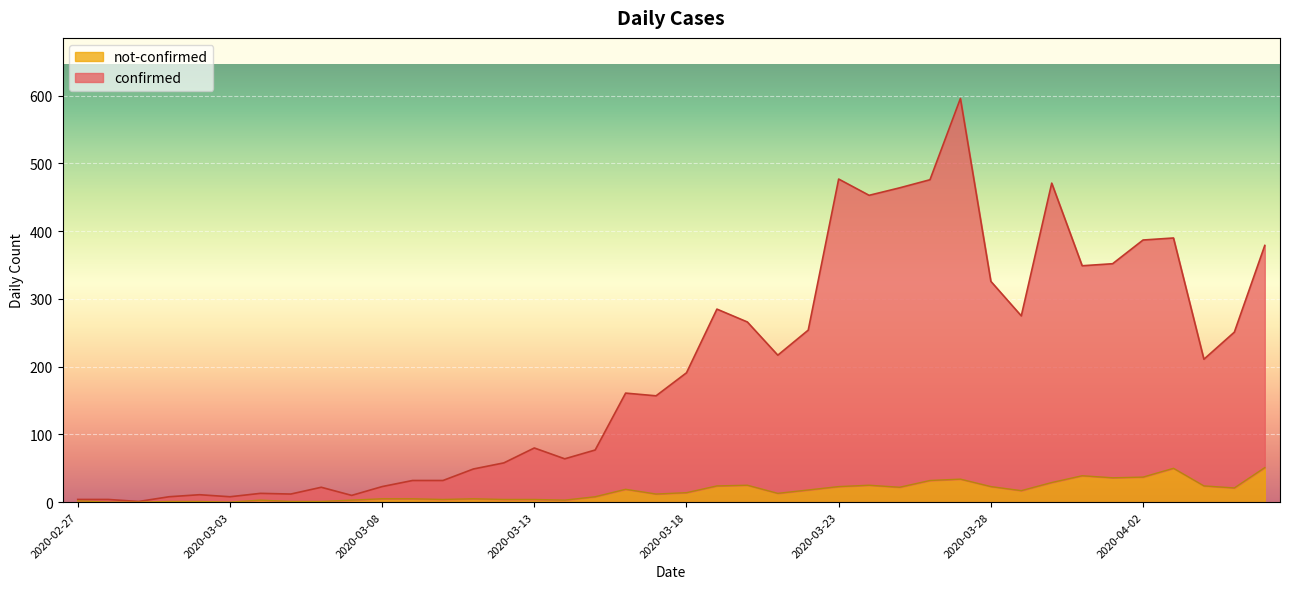

At which label does not-confirmed reach its minimum?

2020-02-28